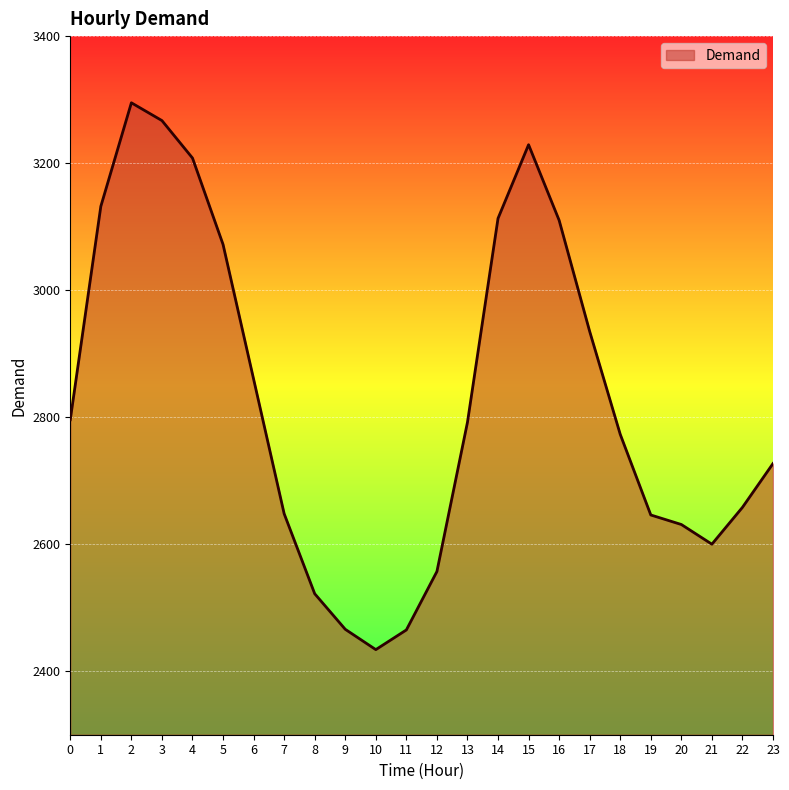

What is the approximate value at 23?

2727